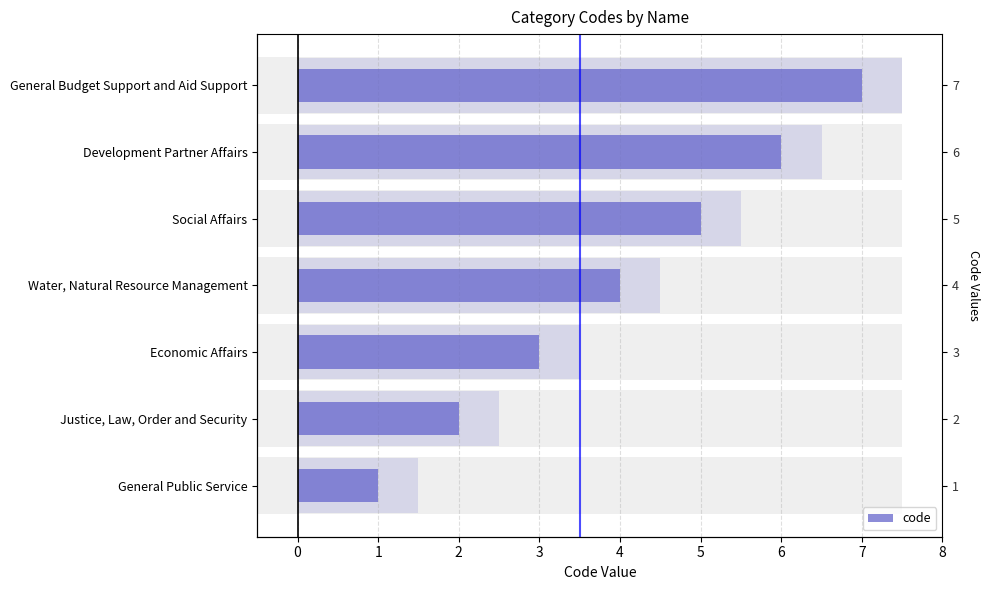

What is the sum of all values?

28